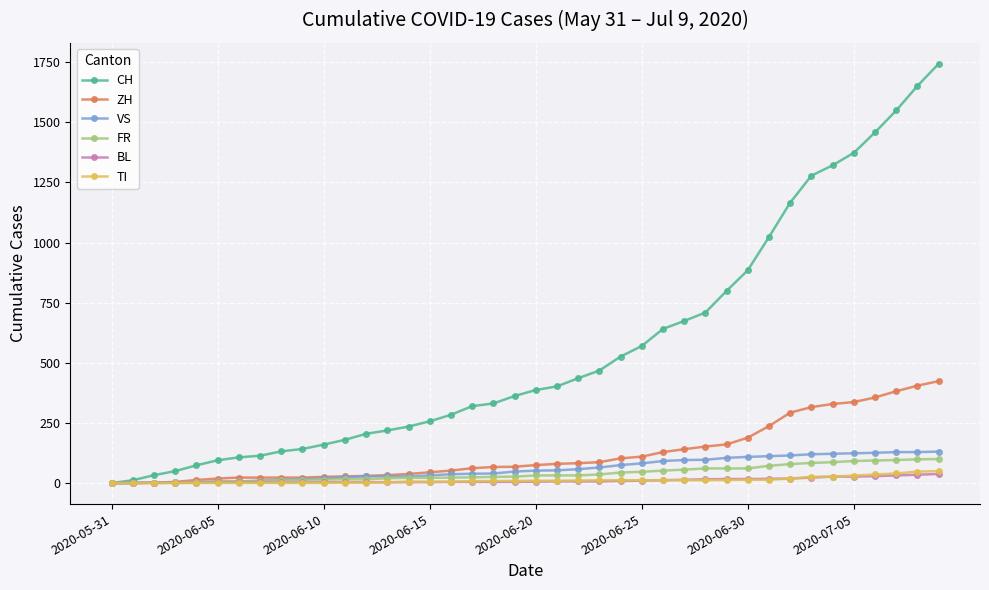

How many lines are shown in the chart?

6